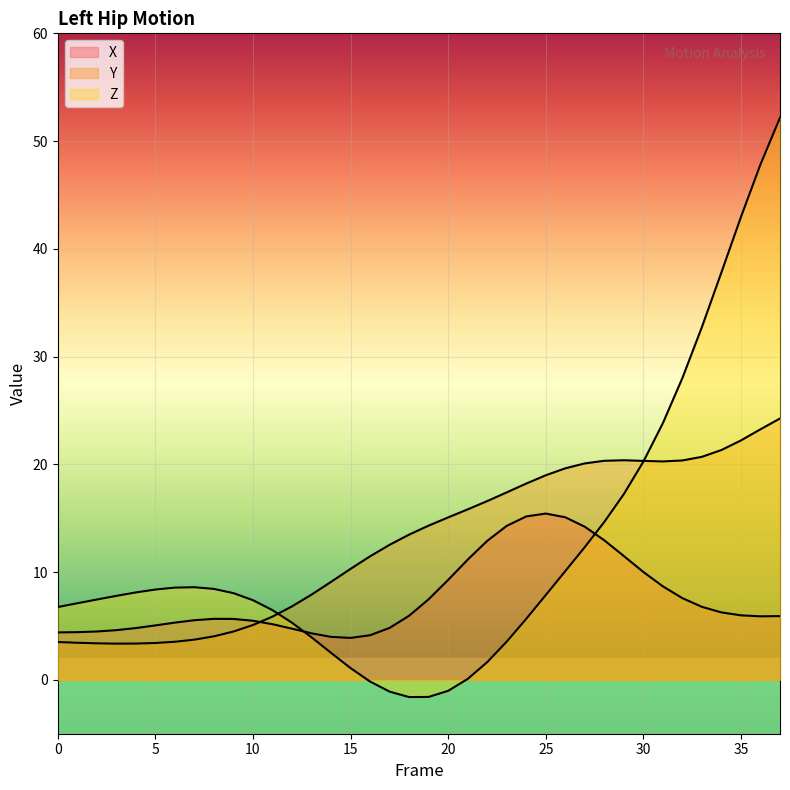

Reading left to right, what are all the values shown in this chart?

X: 4.4	4.4	4.5	4.6	4.8	5.1	5.3	5.5	5.7	5.7	5.5	5.2	4.7	4.3	4.0	3.9	4.1	4.8	6.0	7.5	9.3	11.2	12.9	14.3	15.2	15.4	15.1	14.2	12.9	11.5	10.0	8.7	7.6	6.8	6.3	6.0	5.9	5.9
Y: 3.5	3.4	3.4	3.4	3.4	3.4	3.5	3.7	4.0	4.5	5.1	5.9	6.8	7.9	9.1	10.3	11.5	12.5	13.5	14.3	15.1	15.8	16.6	17.4	18.2	19.0	19.6	20.1	20.3	20.4	20.3	20.3	20.4	20.7	21.3	22.2	23.3	24.3
Z: 6.8	7.1	7.5	7.8	8.1	8.4	8.6	8.6	8.4	8.0	7.4	6.5	5.3	3.9	2.5	1.1	-0.2	-1.1	-1.6	-1.6	-1.0	0.1	1.6	3.5	5.7	7.9	10.1	12.3	14.7	17.2	20.3	23.8	28.0	32.7	37.8	43.0	47.8	52.2